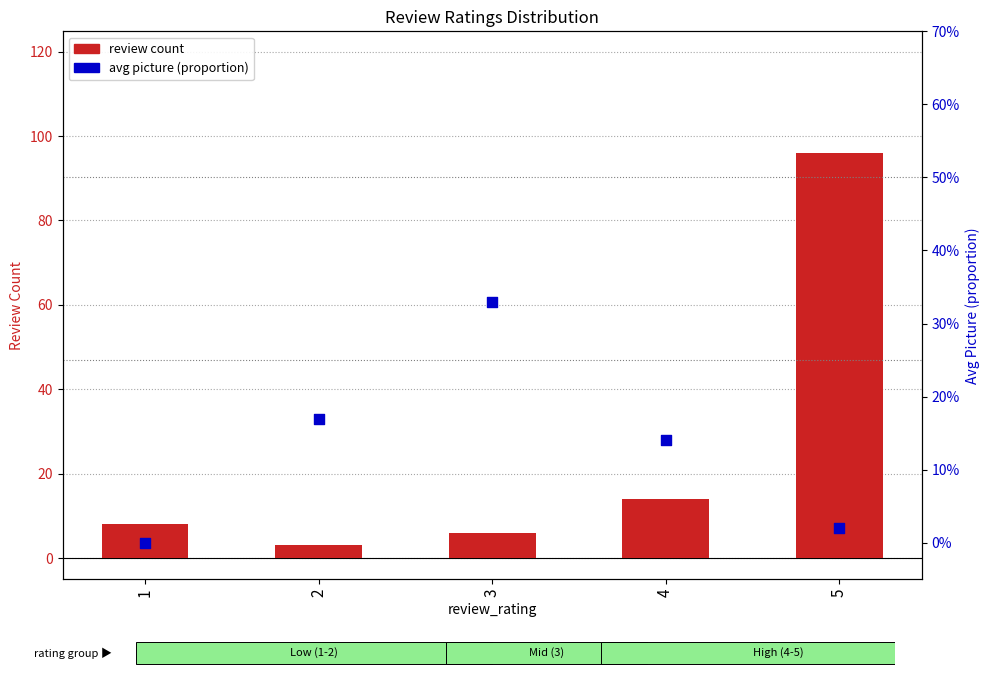

Which series has the largest Y range (max minus min)?

review count